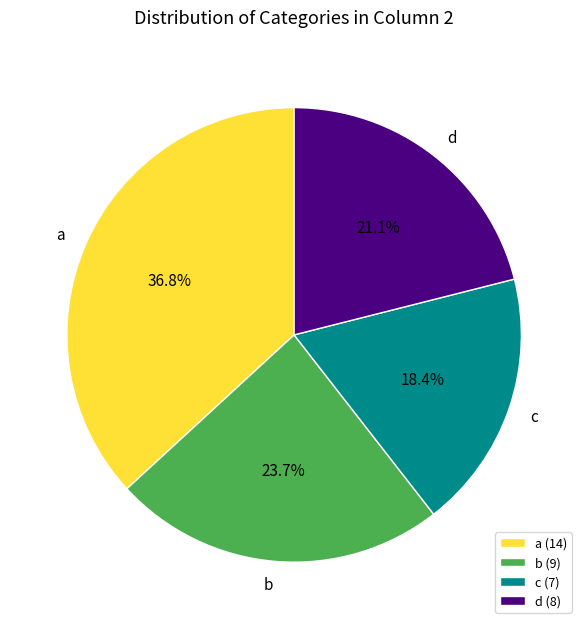

How many slices are in this pie chart?

4